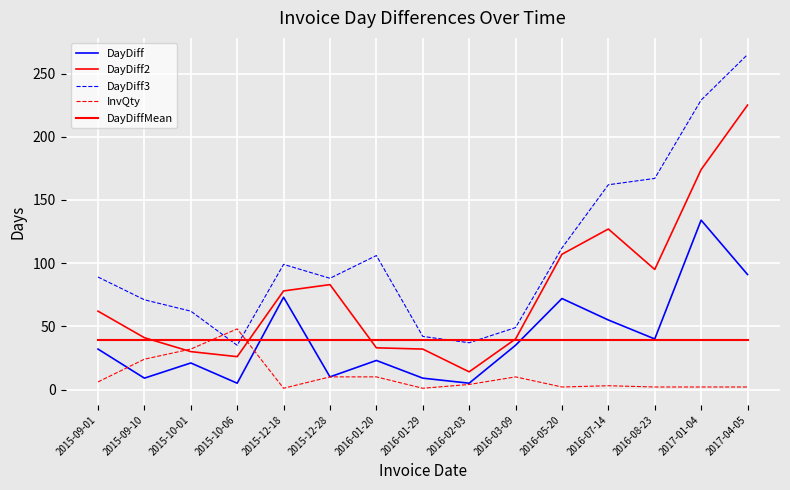

How many times do DayDiffMean and DayDiff2 cross each other?

4